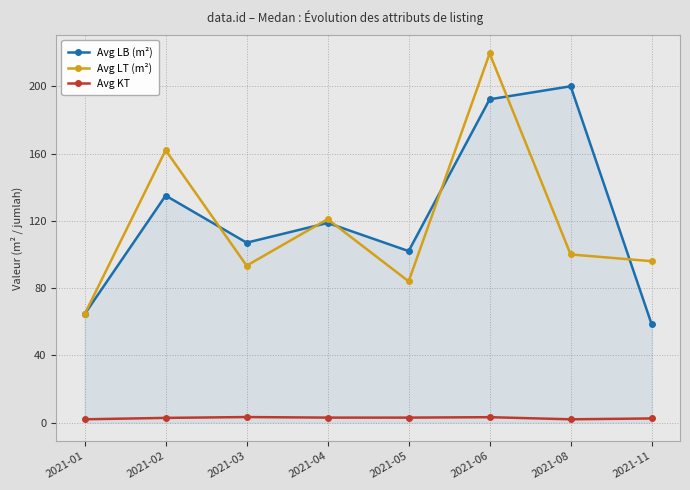

What is the highest value of the Avg KT series?

3.3